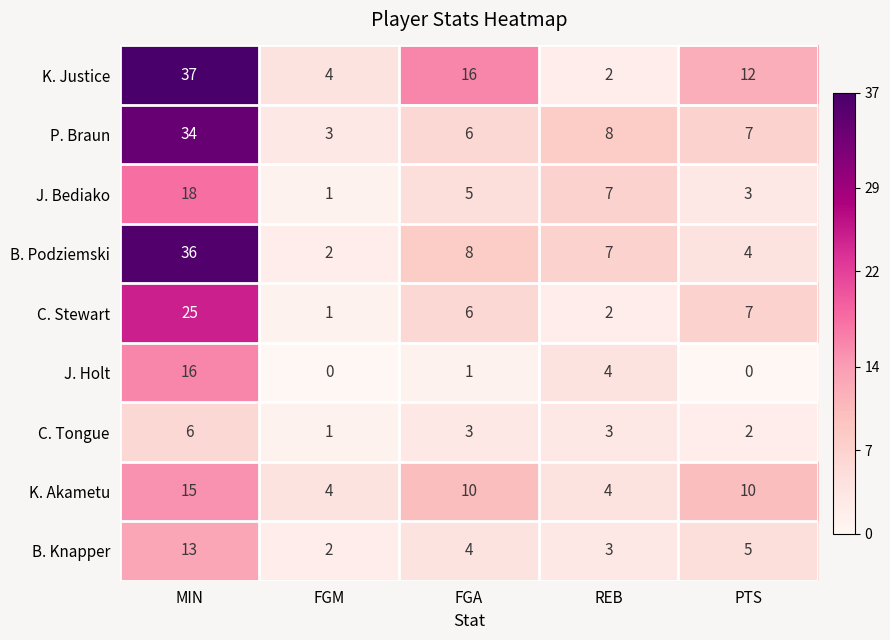

Count the K. Akametu values in the range 4 to 10.

4